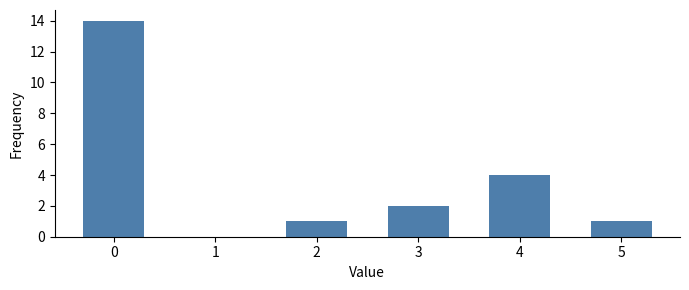

Reading left to right, transcribe all the data shown in this chart.

14	1	2	4	1